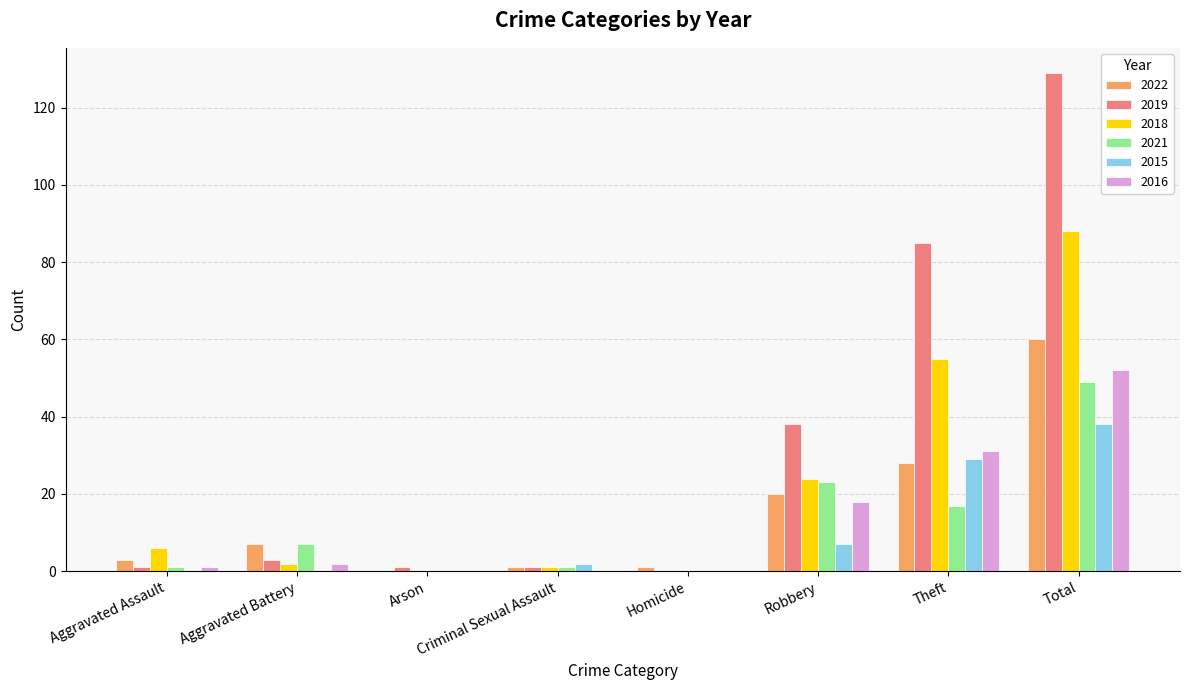

Which series has the largest total across all categories?

2019